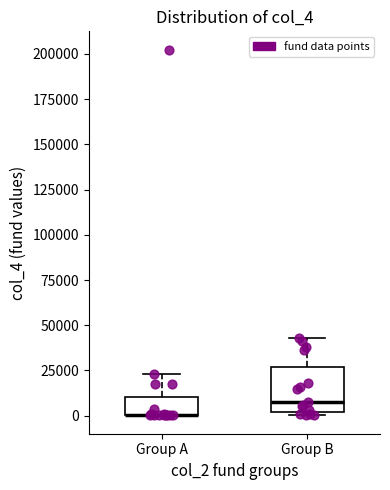

Which box is the tallest, from its lower edge to its upper edge?

Group B